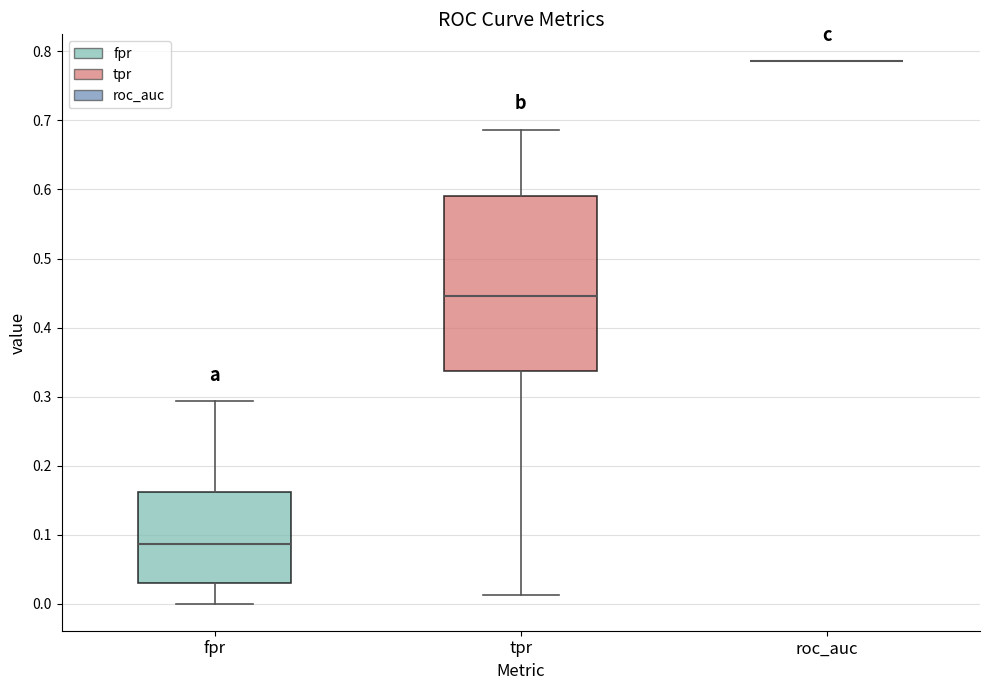

Reading left to right, read every box against the y-axis: the position of its median line, the range the box covers, and the ends of its whiskers. The values are not printed on the chart, so give them approximately, as read against the axis.

fpr: median 0.09, box 0.03 to 0.16, whiskers 0.00 to 0.29
tpr: median 0.45, box 0.34 to 0.59, whiskers 0.01 to 0.69
roc_auc: box collapsed to a line at 0.79, whiskers 0.79 to 0.79